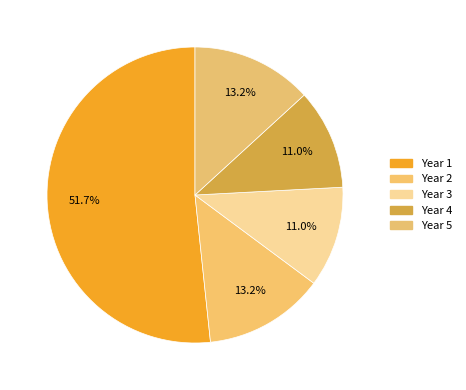

How many segments does this pie chart have?

5